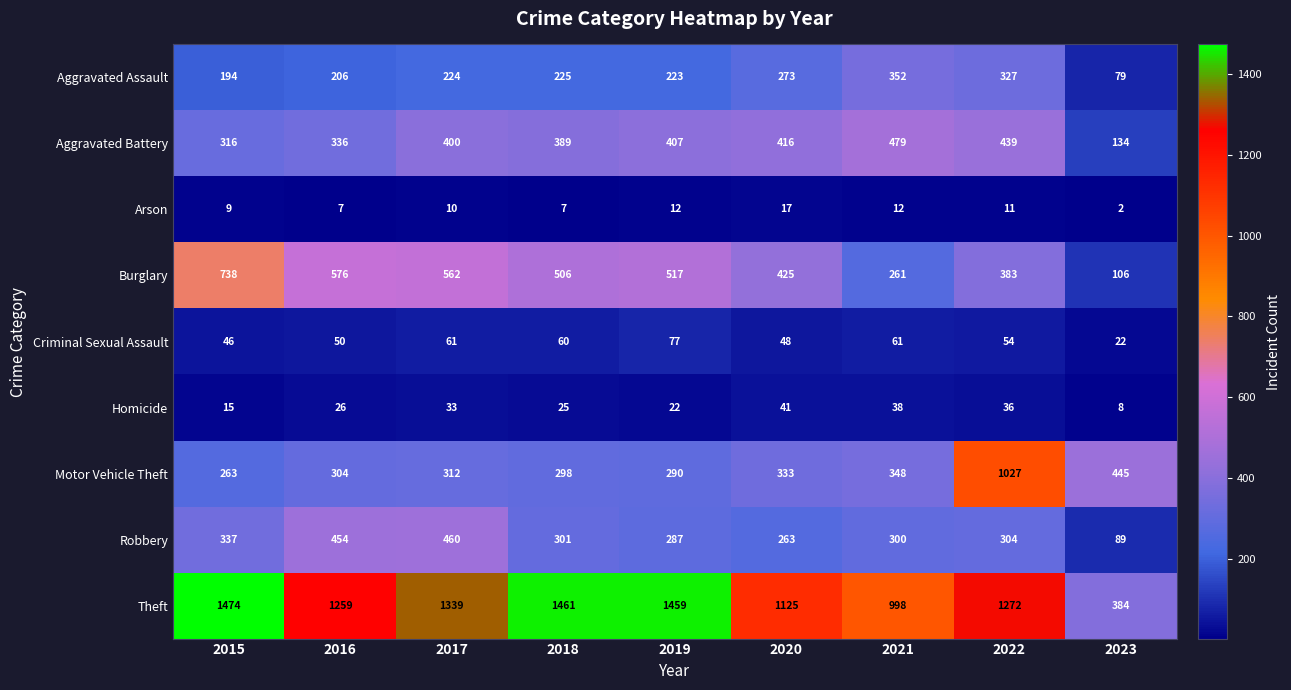

What is the average value of the Robbery series?

311